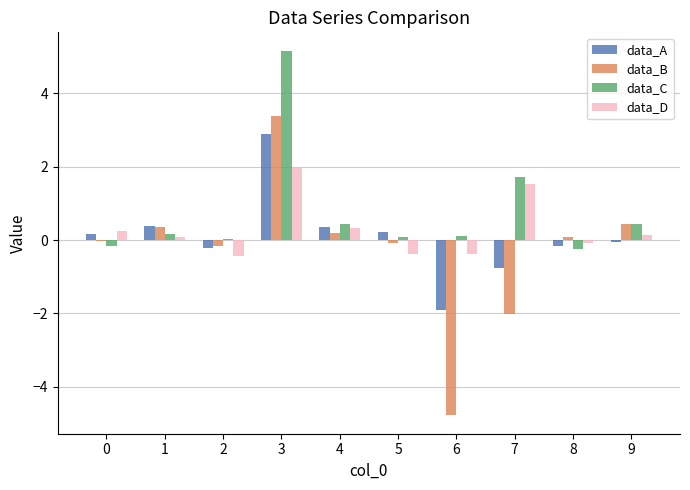

True or false: data_A has a value of 0.4 at 1.

True